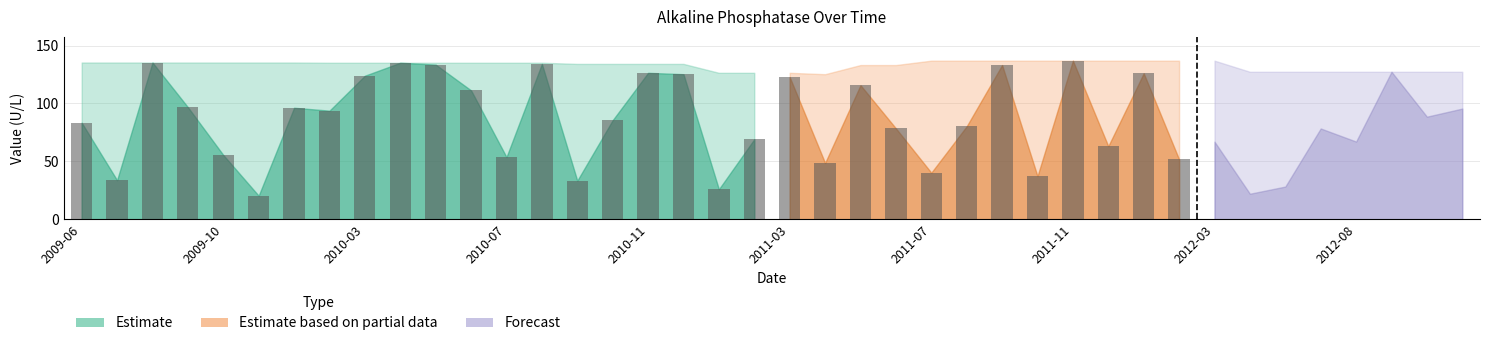

The value at 2011-08 is 80.3. True or false?

True